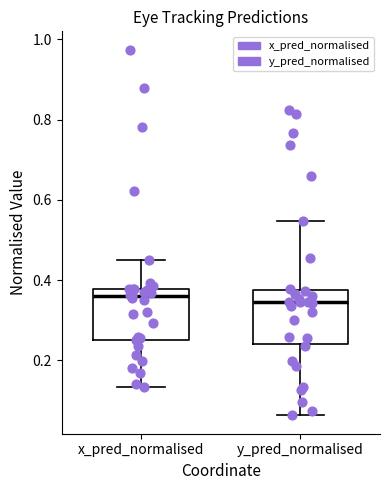

Where does the upper whisker of the box for x_pred_normalised end on the y-axis? The values are not printed on the chart, so give them approximately, as read against the axis.

0.46